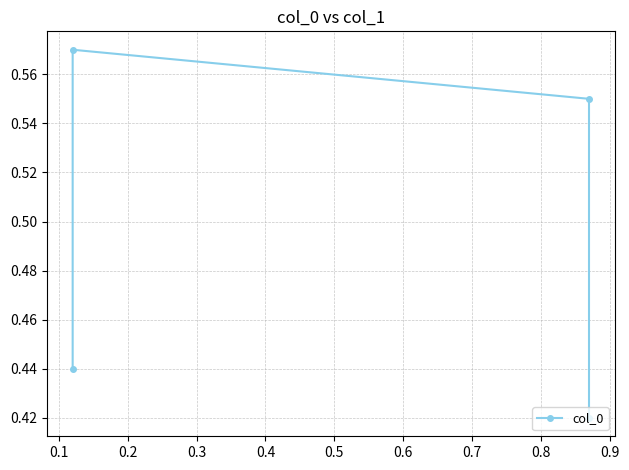

How many lines are shown in the chart?

1